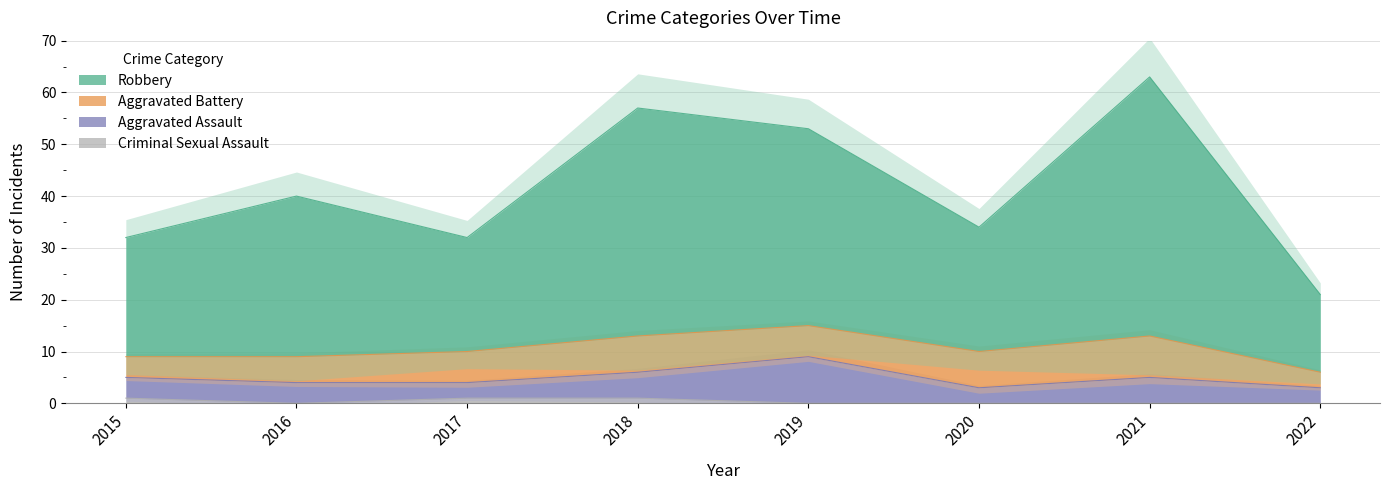

What is the minimum value for Robbery?

21